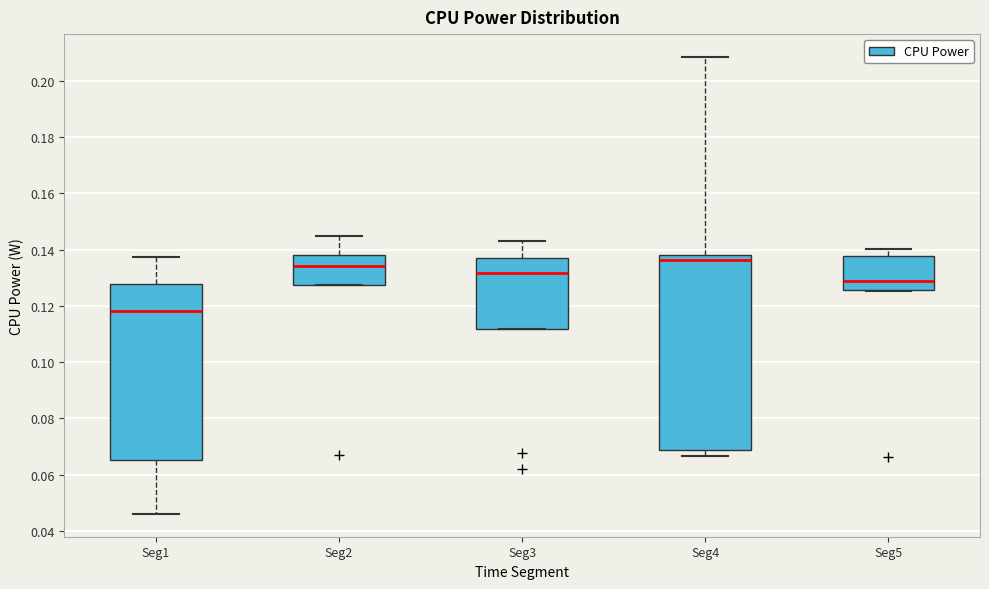

Which box is the tallest, from its lower edge to its upper edge?

Seg4